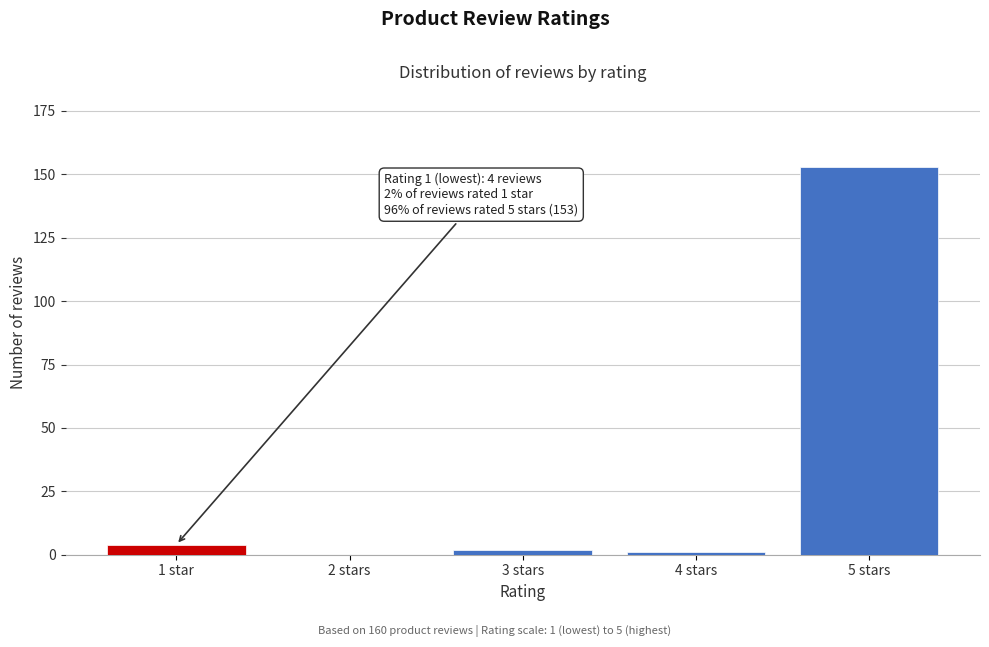

Reading left to right, what are all the values shown in this chart?

1 star=4	2 stars=0	3 stars=2	4 stars=1	5 stars=153